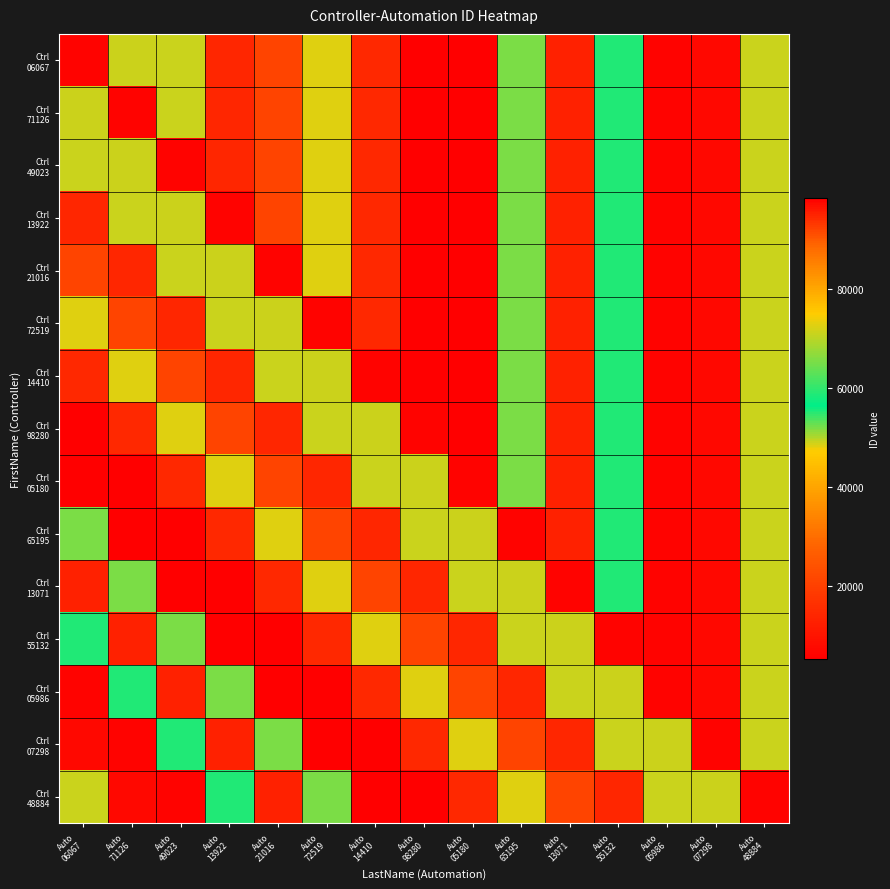

What is the total value across all series at Auto
13922?

526707